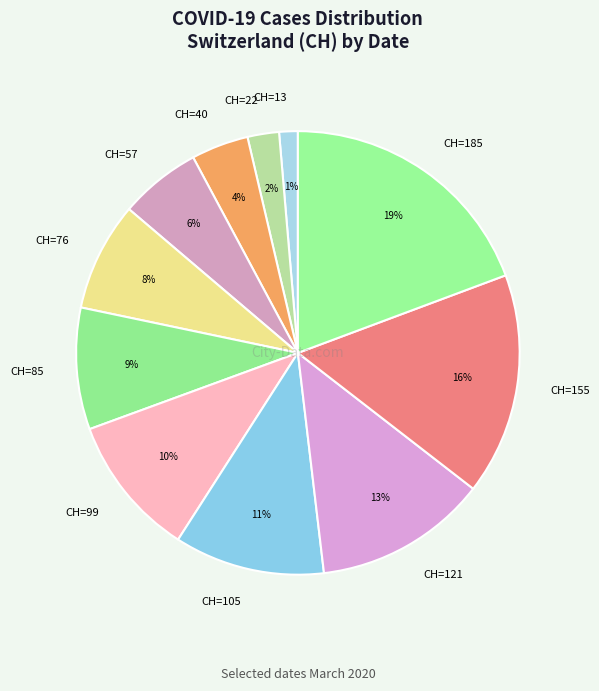

To the nearest percent, what is the average slice percentage?

9%